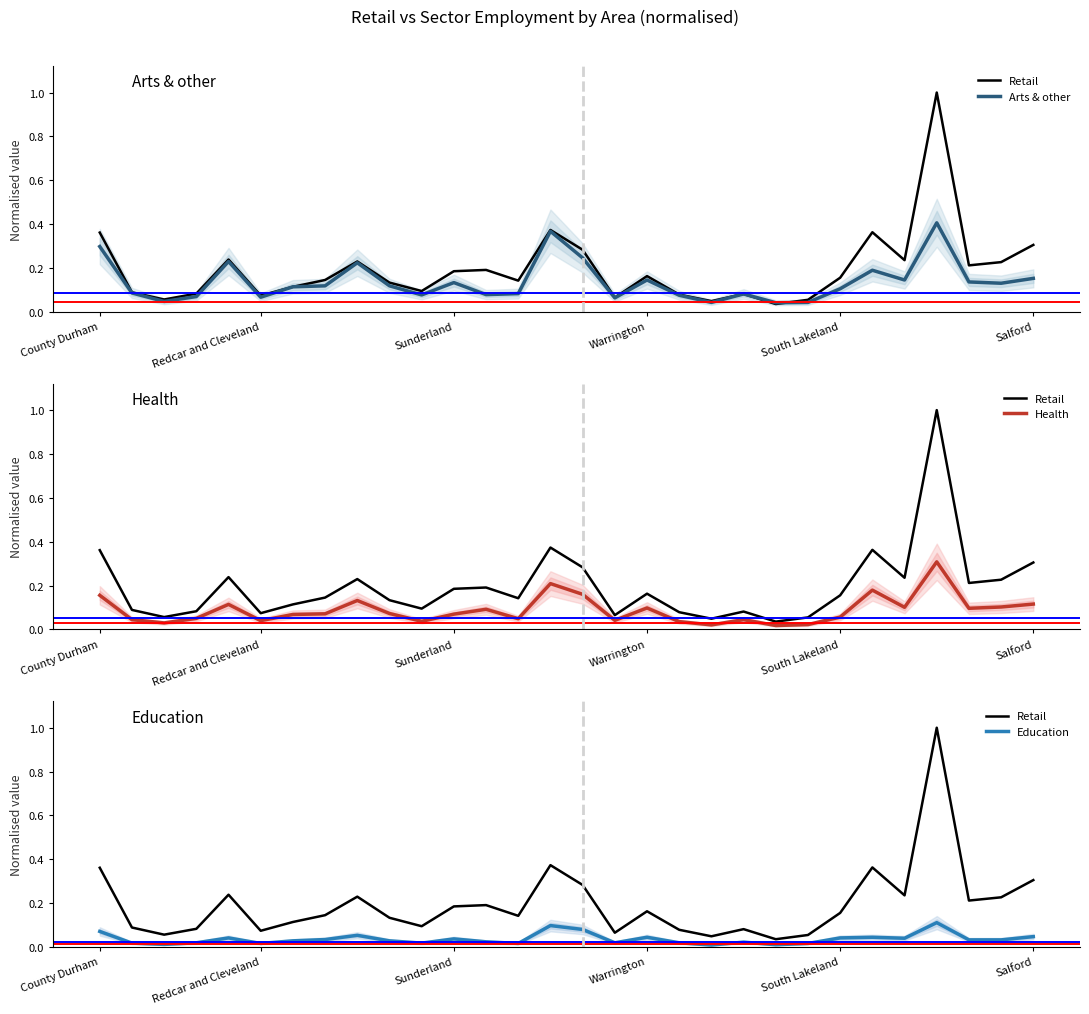

How many categories are shown in the chart?

30